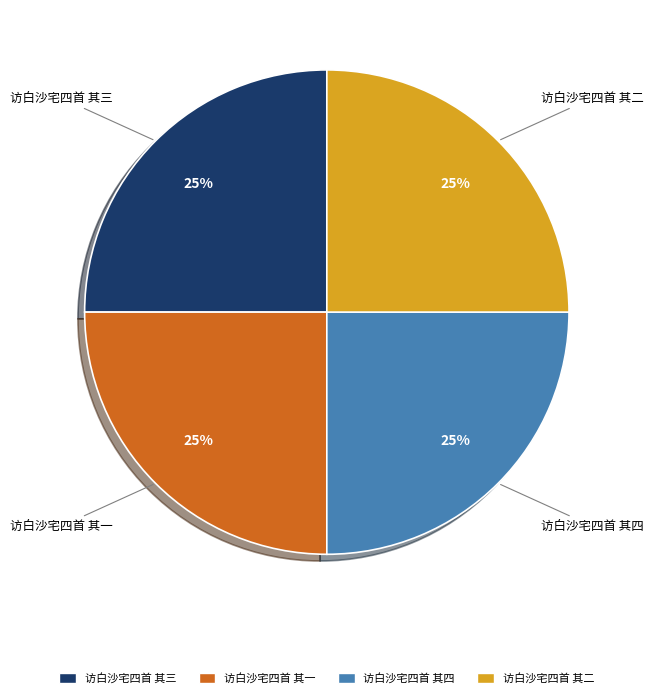

To the nearest percent, what is the average slice percentage?

25%